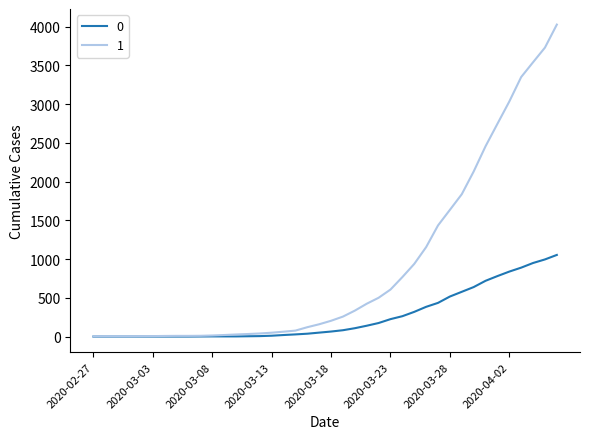

Rank the series by their maximum value, from highest to lowest.

1, 0